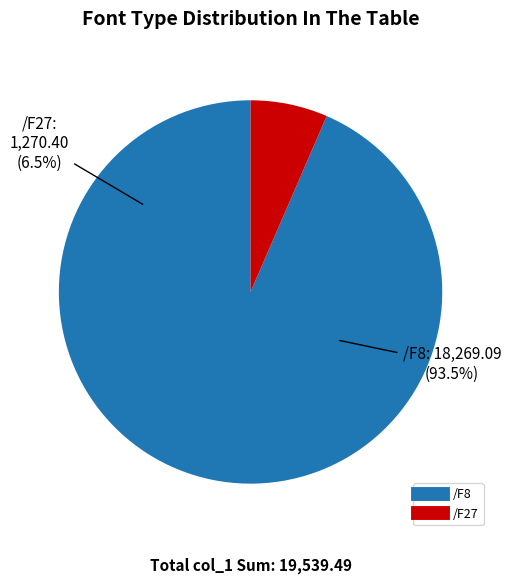

What is the majority slice?

/F8